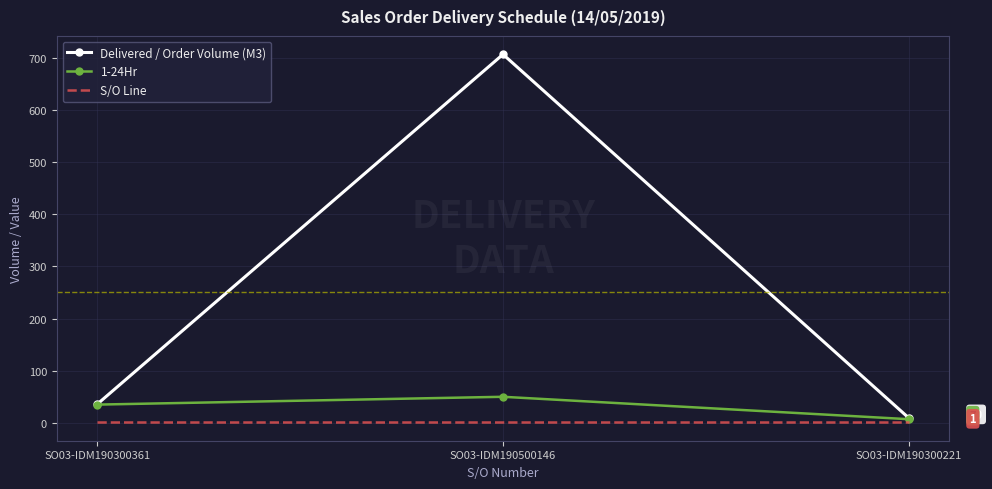

At which category is the sum across all series the highest?

SO03-IDM190500146